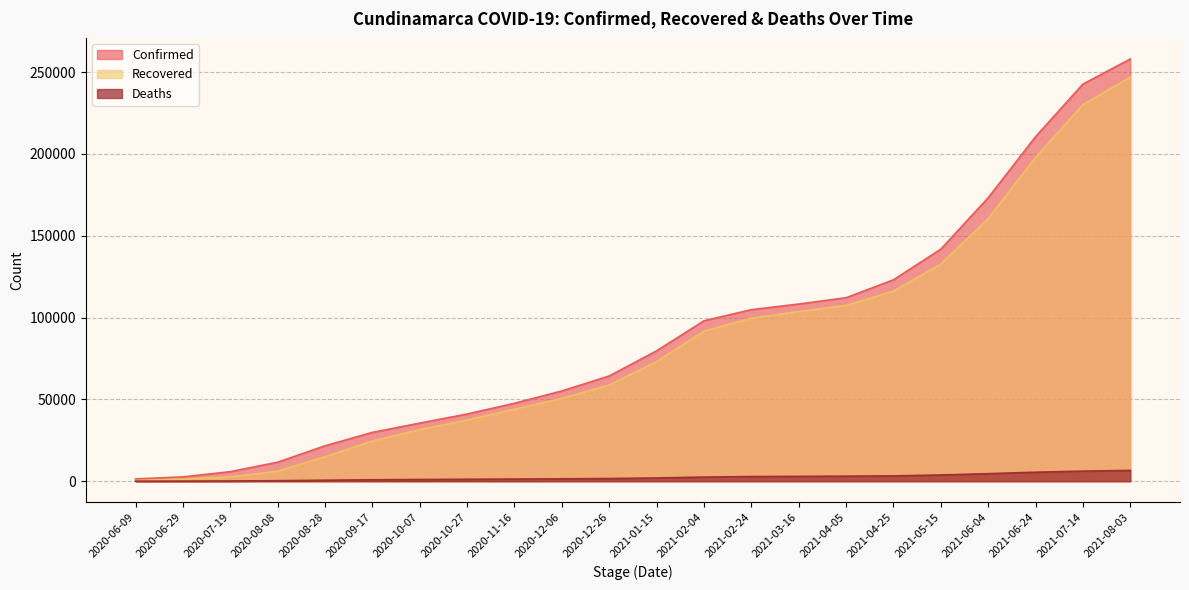

How many data points does each series have?

22